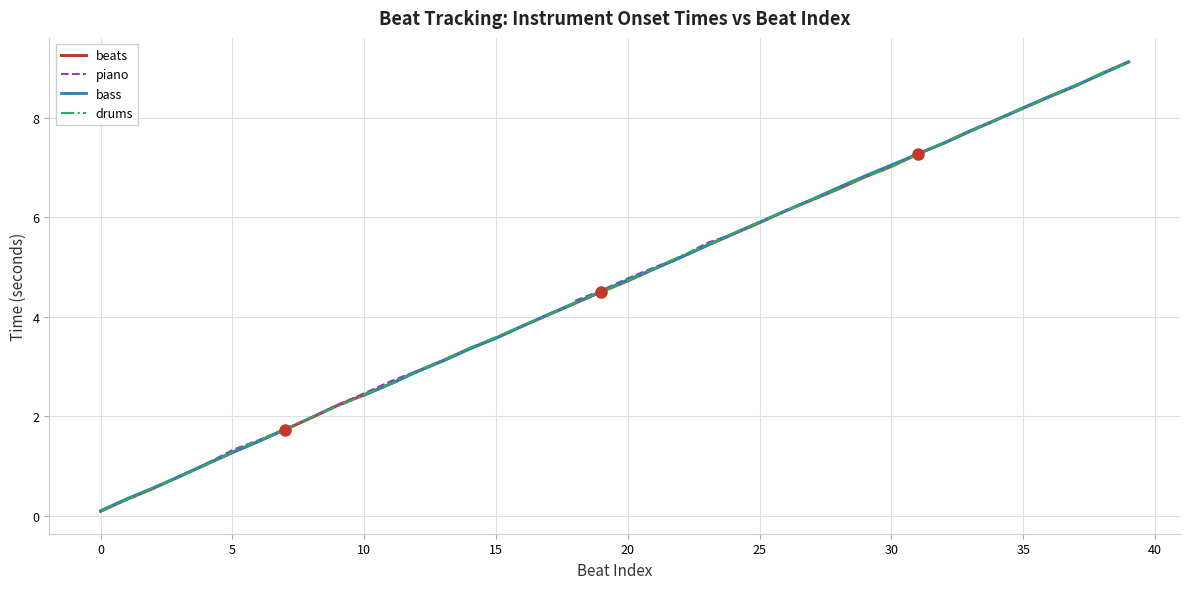

List the series in order of their peak value, highest first.

beats, piano, bass, drums